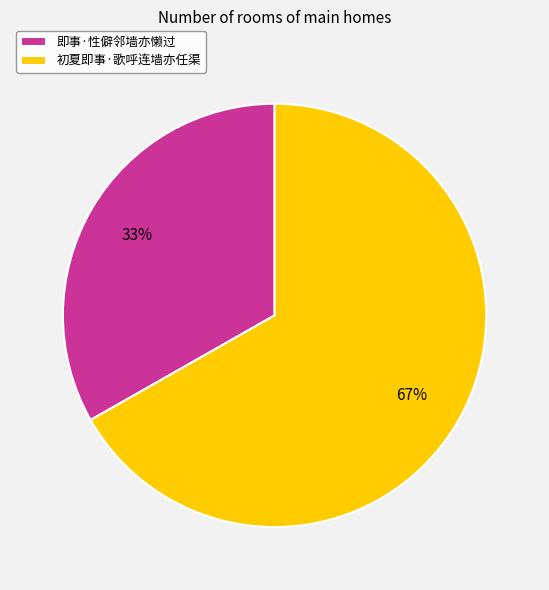

Rank the categories by value from lowest to highest.

即事·性僻邻墙亦懒过, 初夏即事·歌呼连墙亦任渠